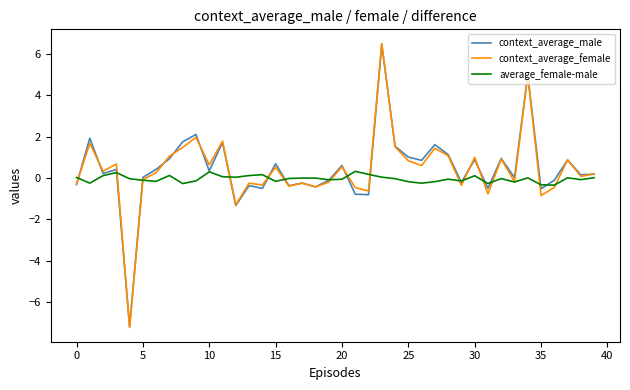

True or false: context_average_male and context_average_female cross at least once.

True